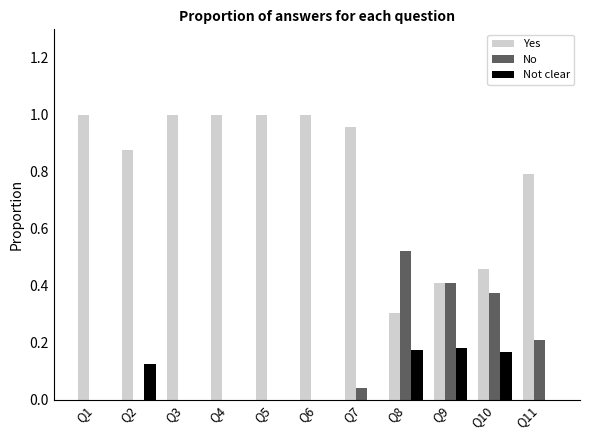

Is it true that No equals 0.0 at Q7?

True